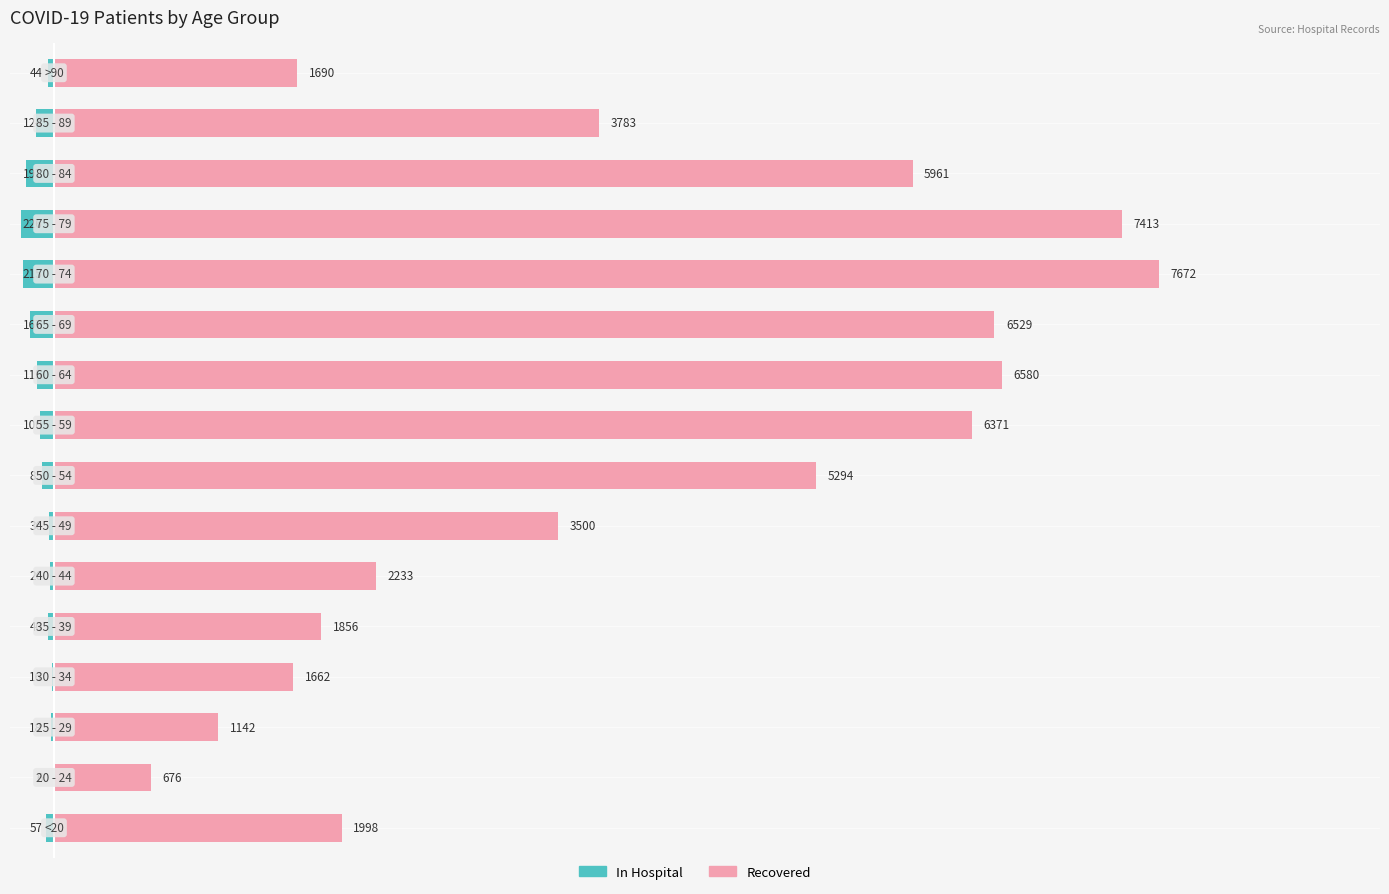

What are all the series names shown in the legend?

patients_in_hospital, patients_recovered